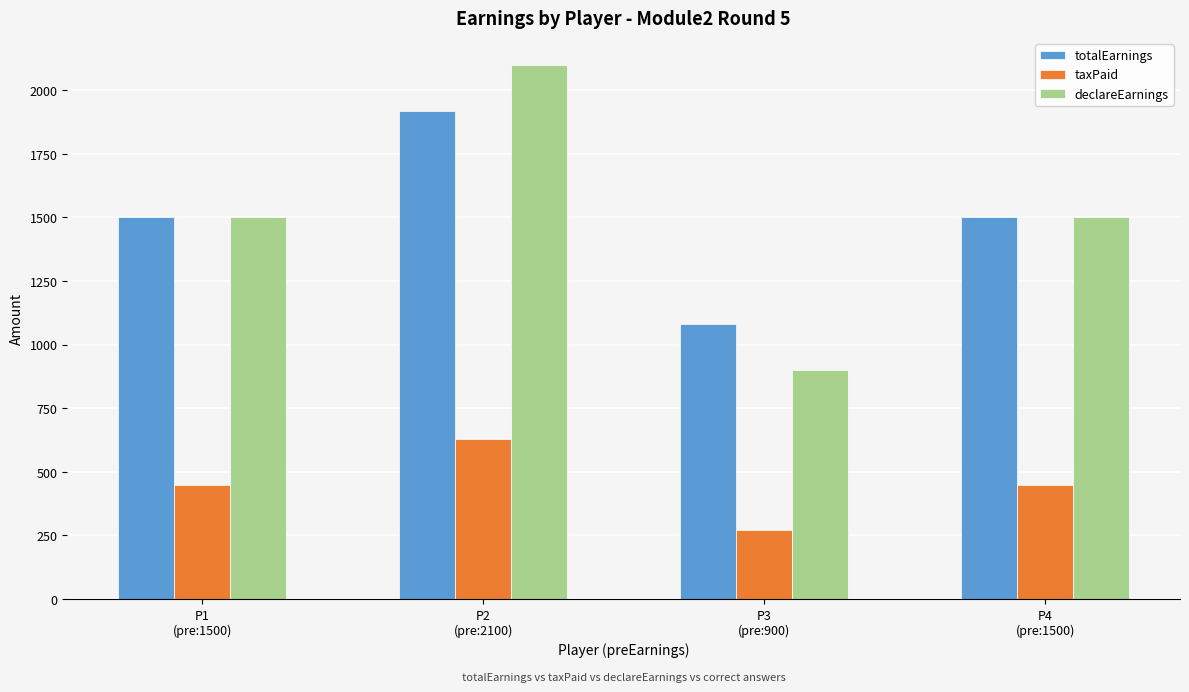

What is the highest value of the declareEarnings series?

2100